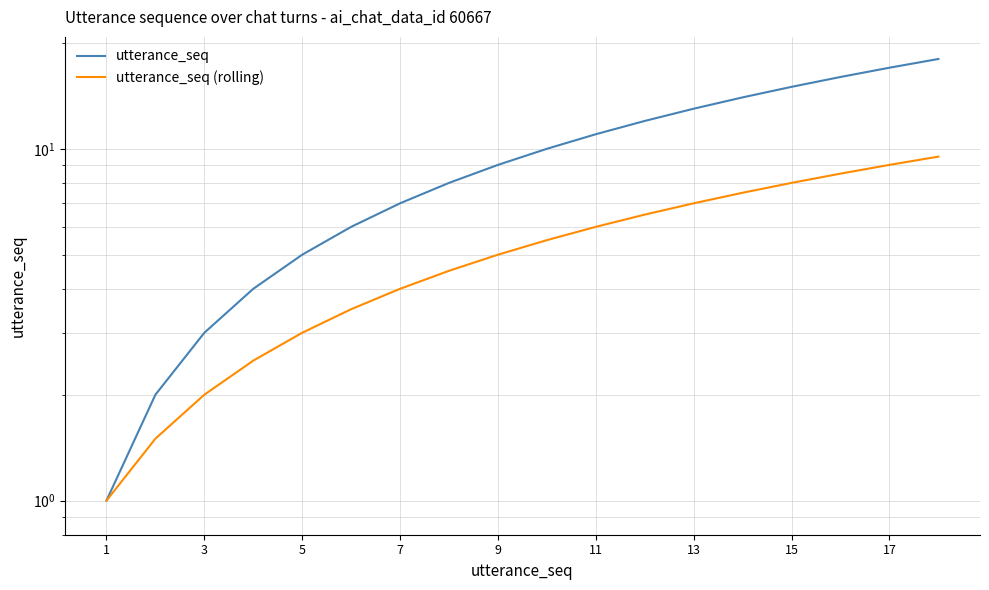

Which has a higher value, 16 or 15?

16